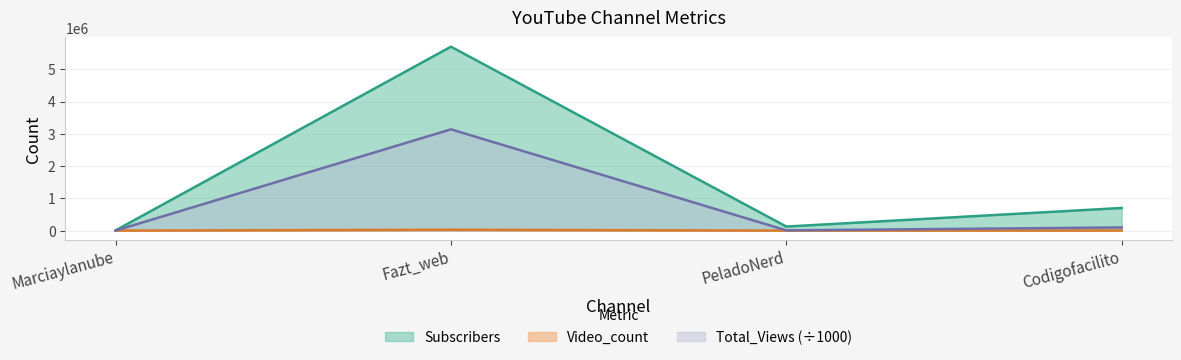

Which label corresponds to the smallest value in the chart?

Marciaylanube